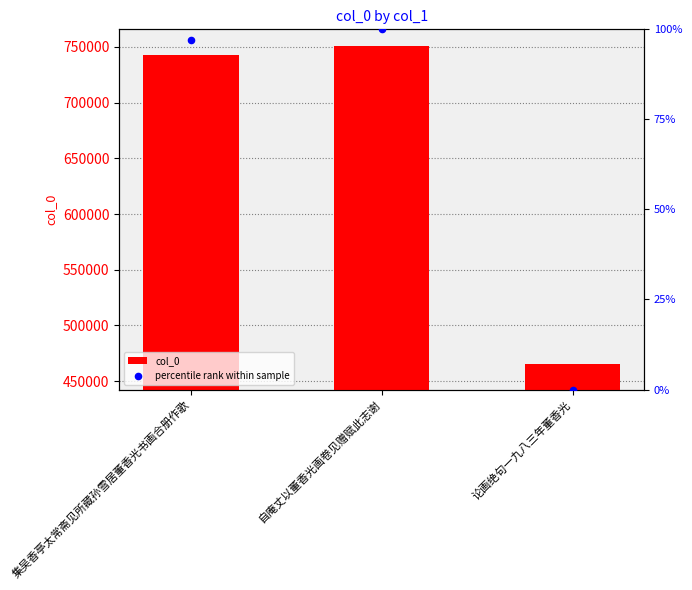

At how many categories does at least one series exceed 221935?

3